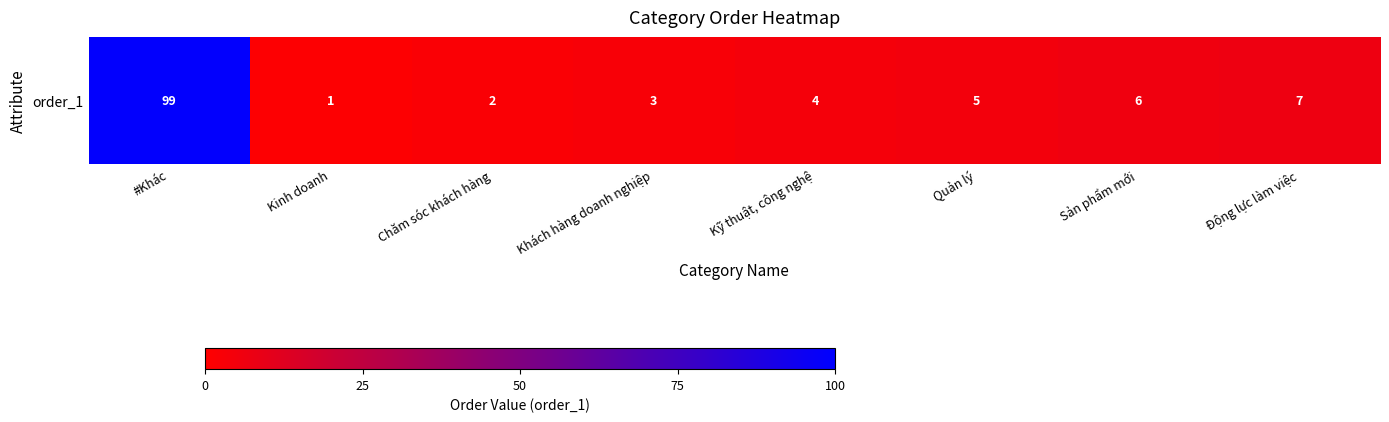

The chart shows a value of 150 at #Khác. True or false?

False